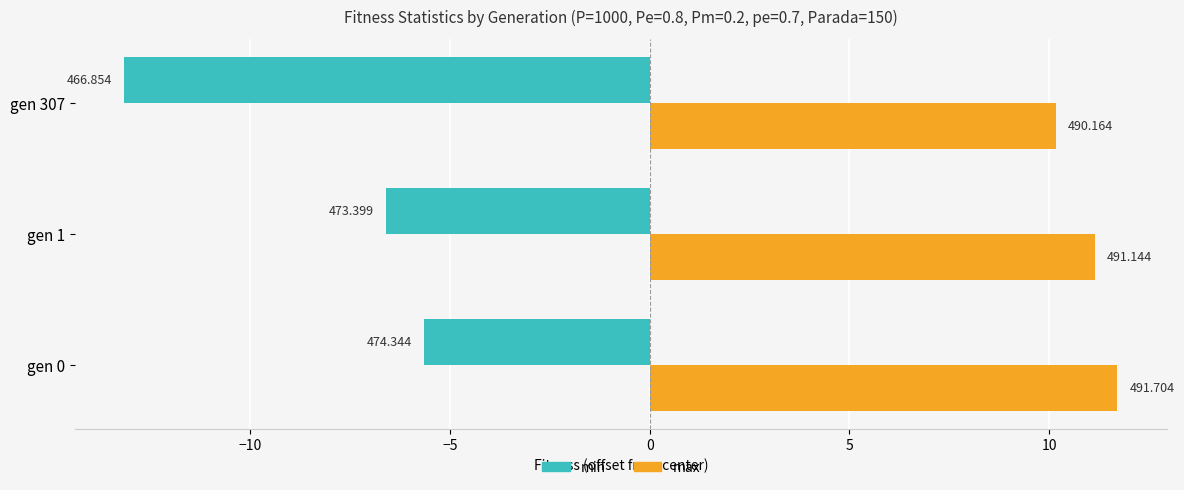

Which series has the largest range (max minus min)?

min